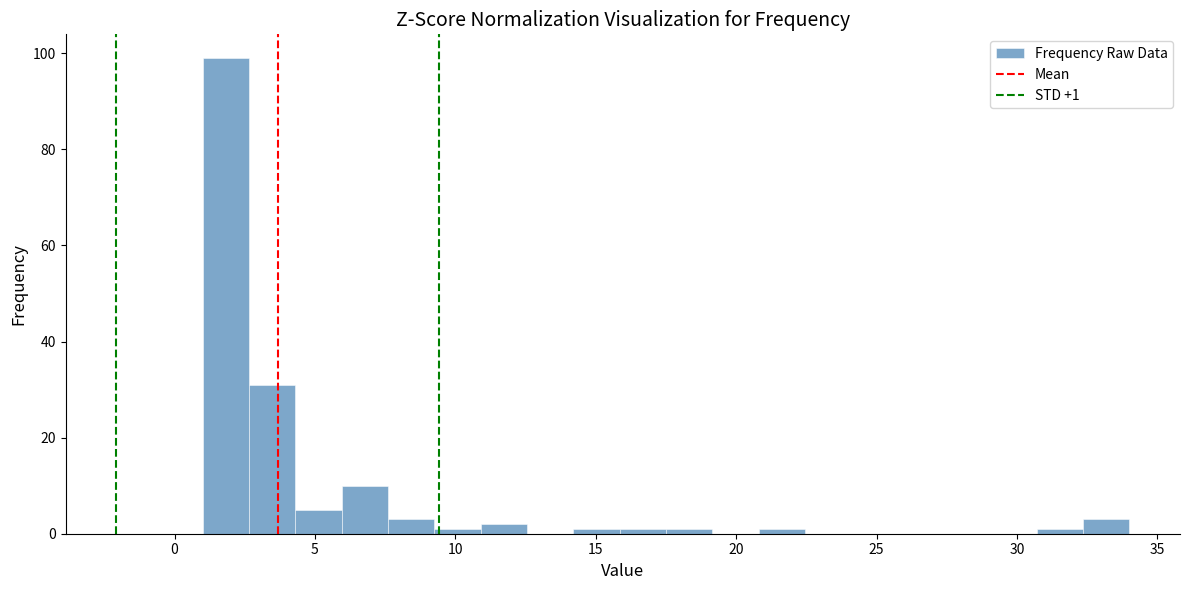

Around what value on the x-axis is the tallest bar? Give the approximate position of its centre, as read against the axis.

2.0